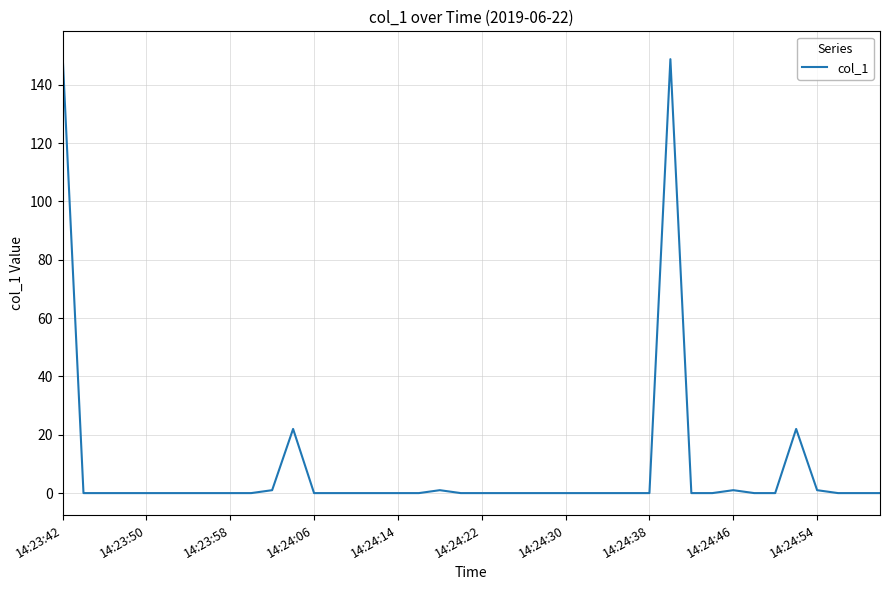

Count the number of data series in this chart.

1